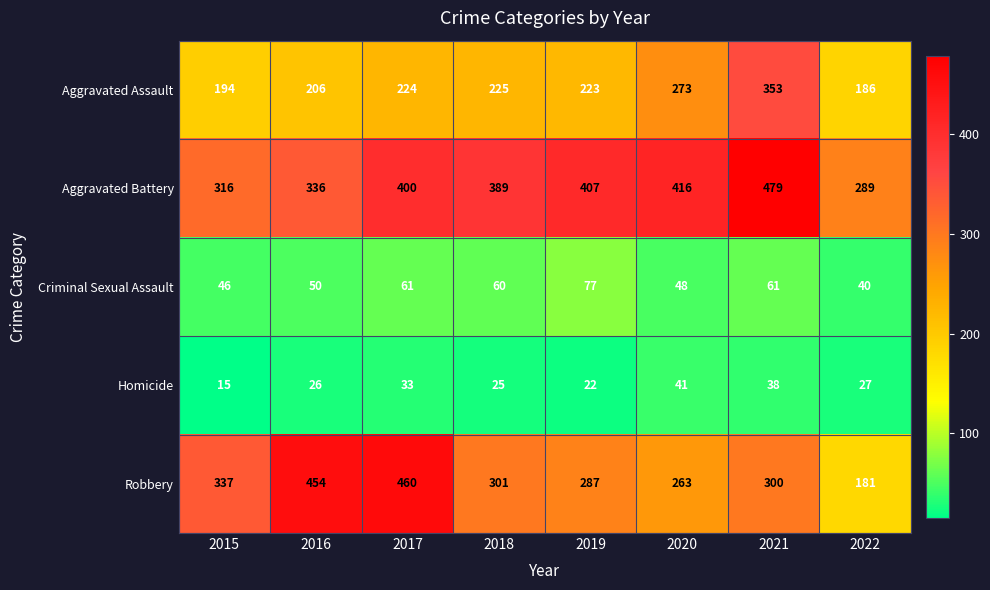

Is it true that Criminal Sexual Assault equals 31 at 2019?

False